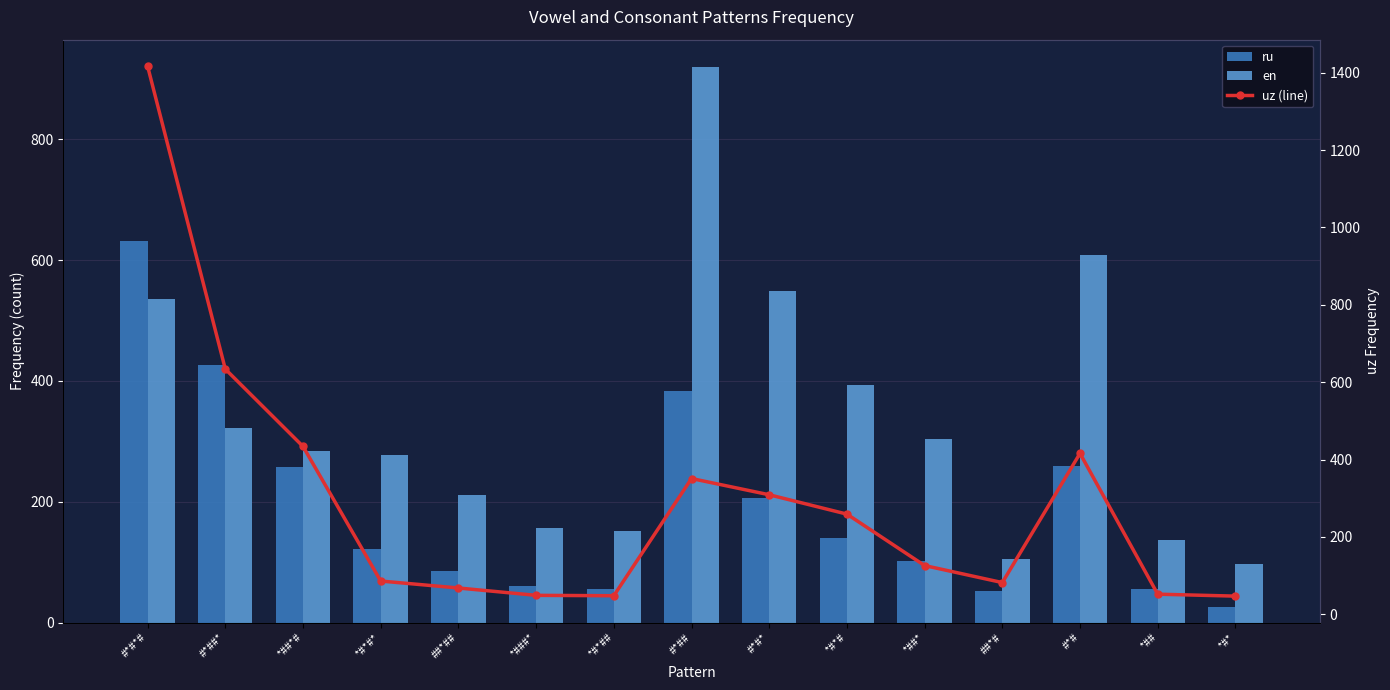

Which category has the lowest value across all series?

*#*